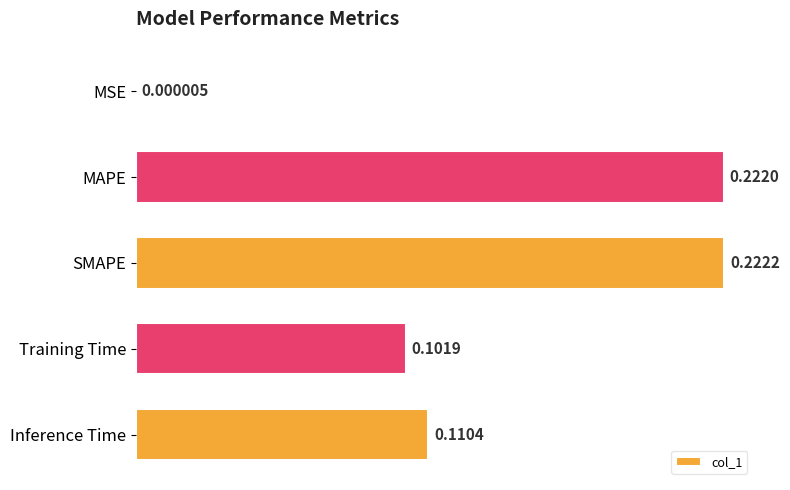

What is the sum of the values at SMAPE and Inference Time?

0.3